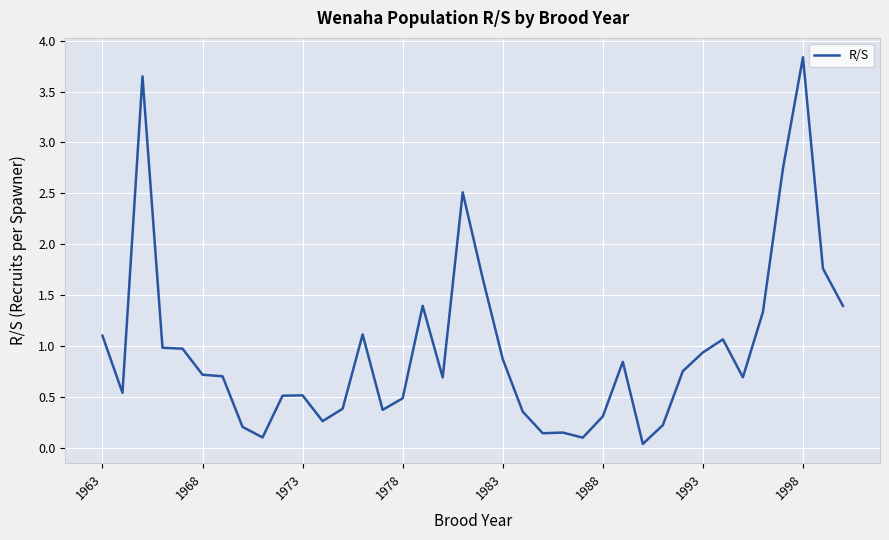

What is the difference between the maximum and minimum values?

3.8